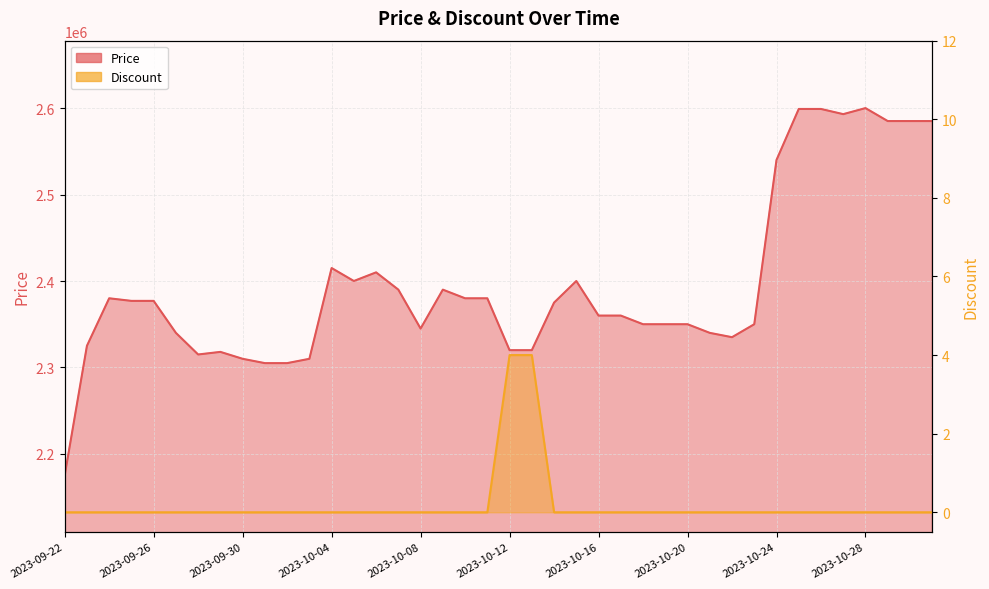

Reading left to right, what are all the values shown in this chart?

Price: 2023-09-22=2175000	2023-09-23=2325000	2023-09-24=2380000	2023-09-25=2377000	2023-09-26=2377000	2023-09-27=2340000	2023-09-28=2315000	2023-09-29=2318000	2023-09-30=2310000	2023-10-01=2305000	2023-10-02=2305000	2023-10-03=2310000	2023-10-04=2415000	2023-10-05=2400000	2023-10-06=2410000	2023-10-07=2390000	2023-10-08=2345000	2023-10-09=2390000	2023-10-10=2380000	2023-10-11=2380000	2023-10-12=2320000	2023-10-13=2320000	2023-10-14=2375000	2023-10-15=2400000	2023-10-16=2360000	2023-10-17=2360000	2023-10-18=2350000	2023-10-19=2350000	2023-10-20=2350000	2023-10-21=2340000	2023-10-22=2335000	2023-10-23=2350000	2023-10-24=2540000	2023-10-25=2599000	2023-10-26=2599000	2023-10-27=2593000	2023-10-28=2600000	2023-10-29=2585000	2023-10-30=2585000	2023-10-31=2585000
Discount: 2023-09-22=0	2023-09-23=0	2023-09-24=0	2023-09-25=0	2023-09-26=0	2023-09-27=0	2023-09-28=0	2023-09-29=0	2023-09-30=0	2023-10-01=0	2023-10-02=0	2023-10-03=0	2023-10-04=0	2023-10-05=0	2023-10-06=0	2023-10-07=0	2023-10-08=0	2023-10-09=0	2023-10-10=0	2023-10-11=0	2023-10-12=4	2023-10-13=4	2023-10-14=0	2023-10-15=0	2023-10-16=0	2023-10-17=0	2023-10-18=0	2023-10-19=0	2023-10-20=0	2023-10-21=0	2023-10-22=0	2023-10-23=0	2023-10-24=0	2023-10-25=0	2023-10-26=0	2023-10-27=0	2023-10-28=0	2023-10-29=0	2023-10-30=0	2023-10-31=0